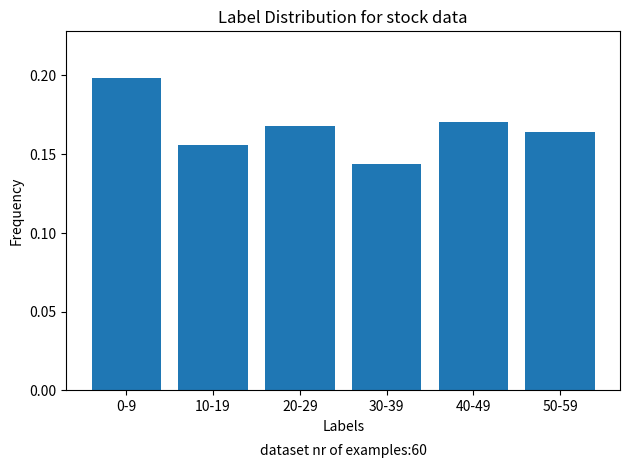

How many bars are there in total?

6